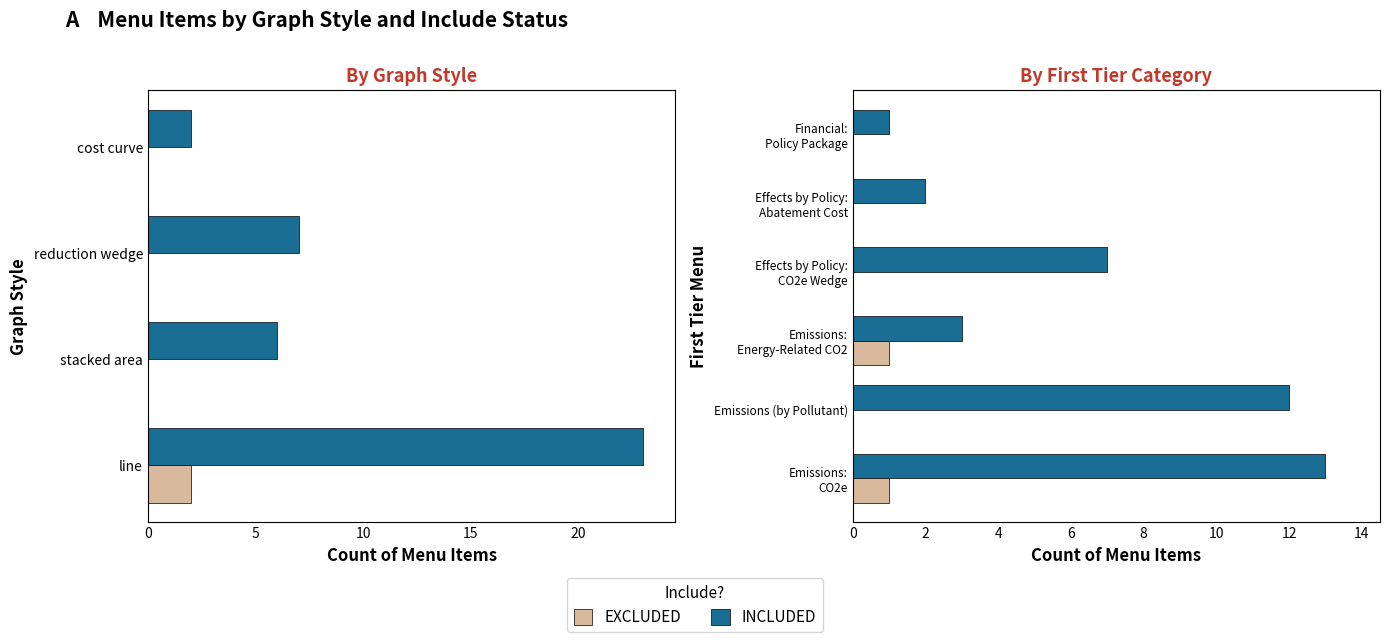

Is it true that Included (Include?=1) equals 9 at Effects by Policy: CO2e Wedge?

False